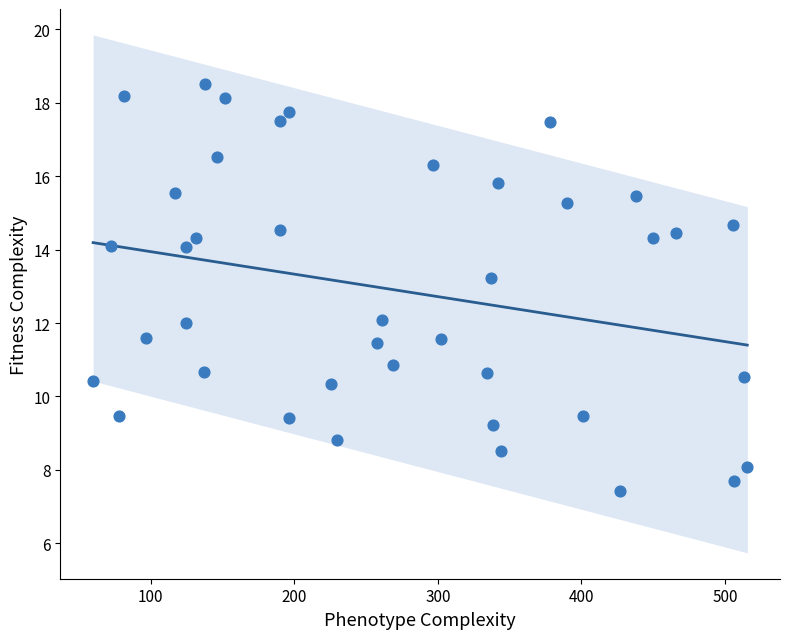

What is the range of X values (max minus min)?

455.7